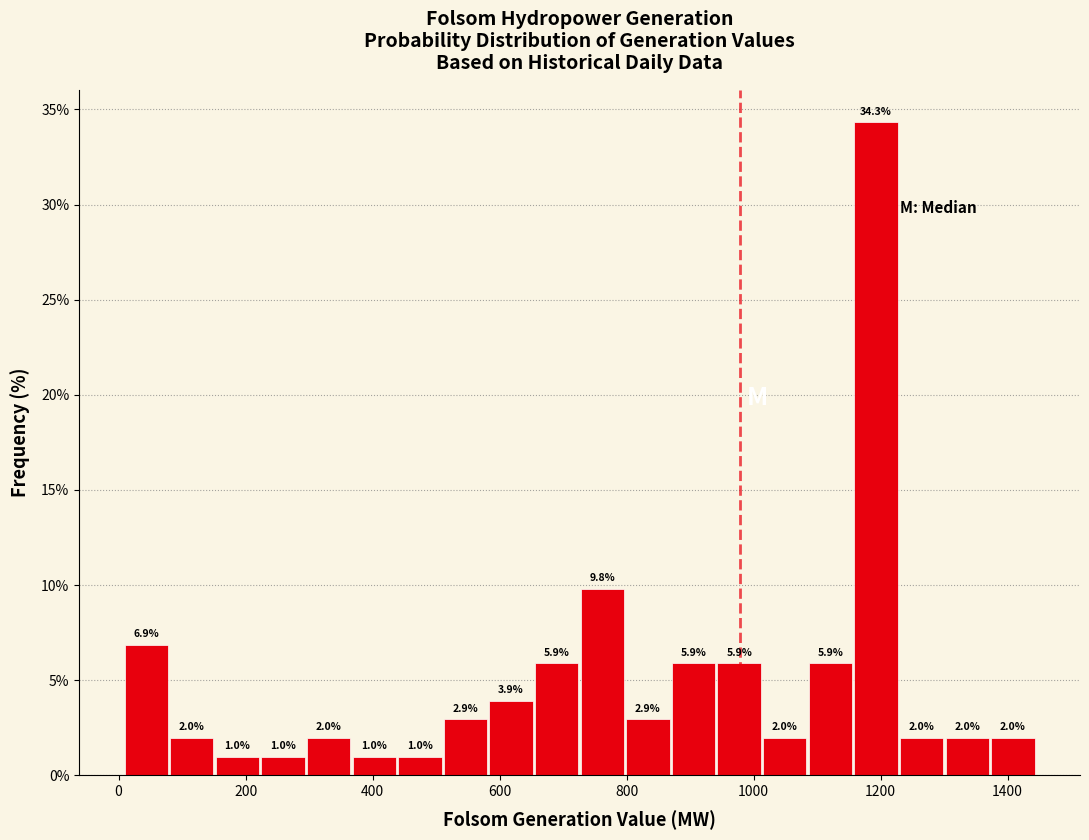

Read against the x-axis, roughly where is the centre of the tallest bar?

1200